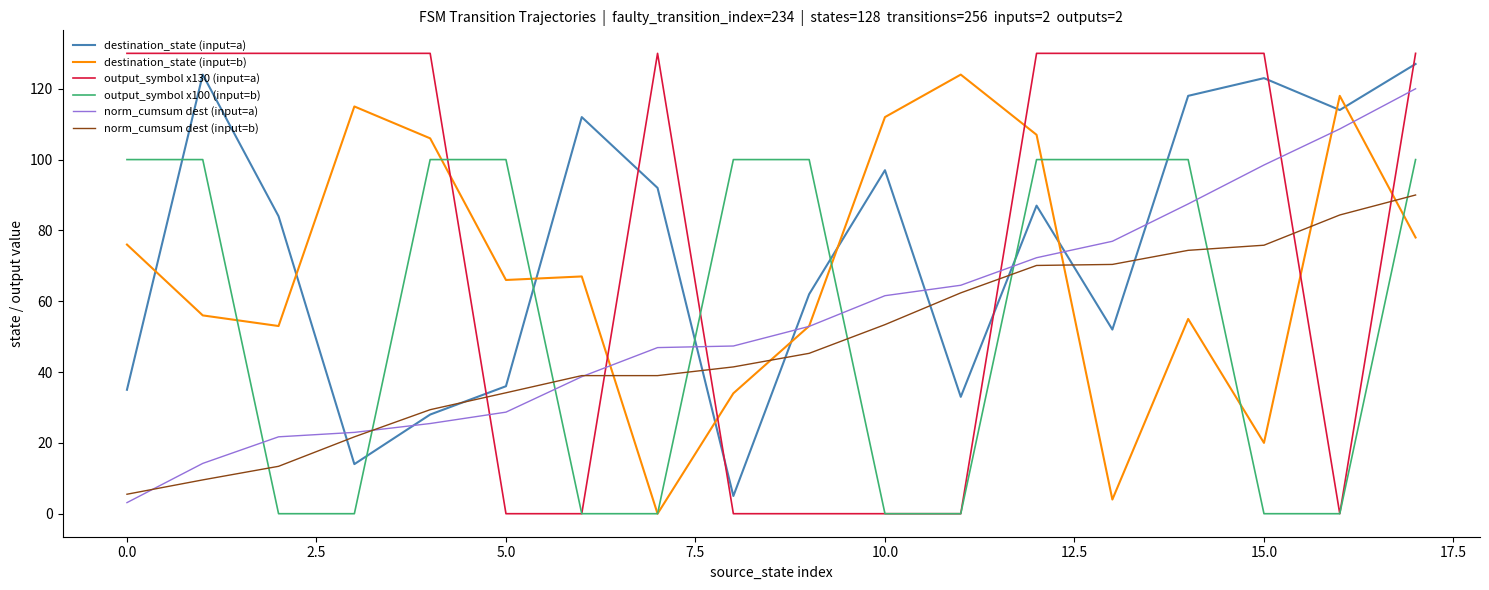

After their last crossing, which series has the higher values: norm_cumsum dest (input=b) or destination_state (input=b)?

norm_cumsum dest (input=b)